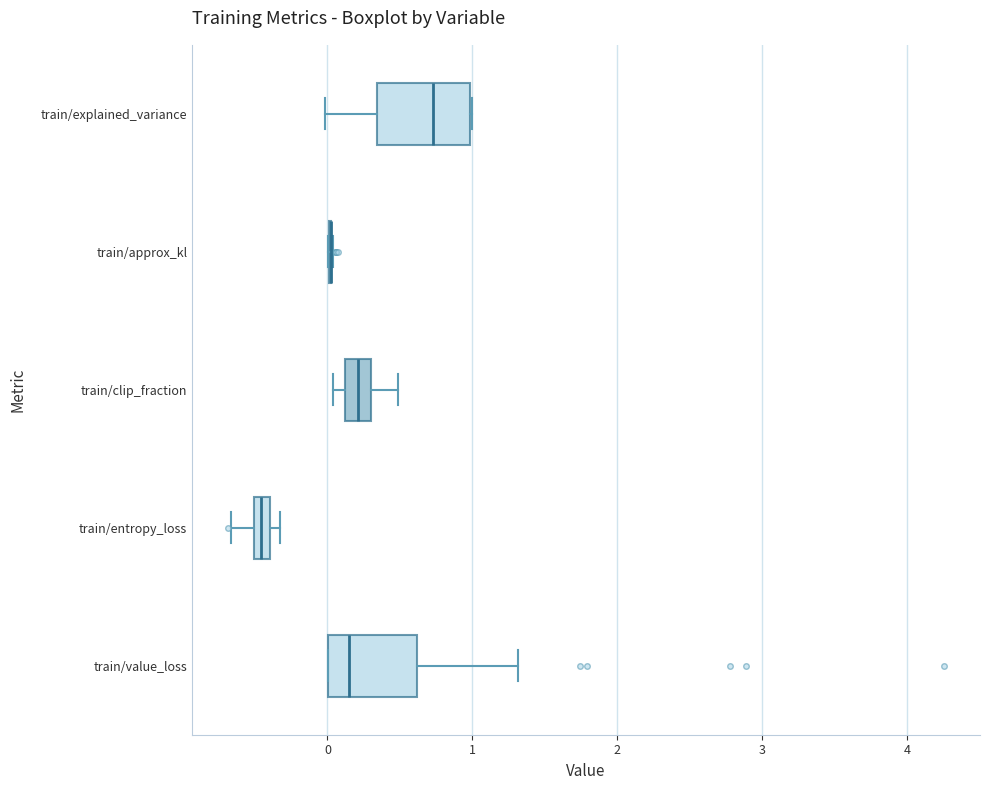

Where is the right edge of the box for train/clip_fraction on the x-axis? The values are not printed on the chart, so give them approximately, as read against the axis.

0.3